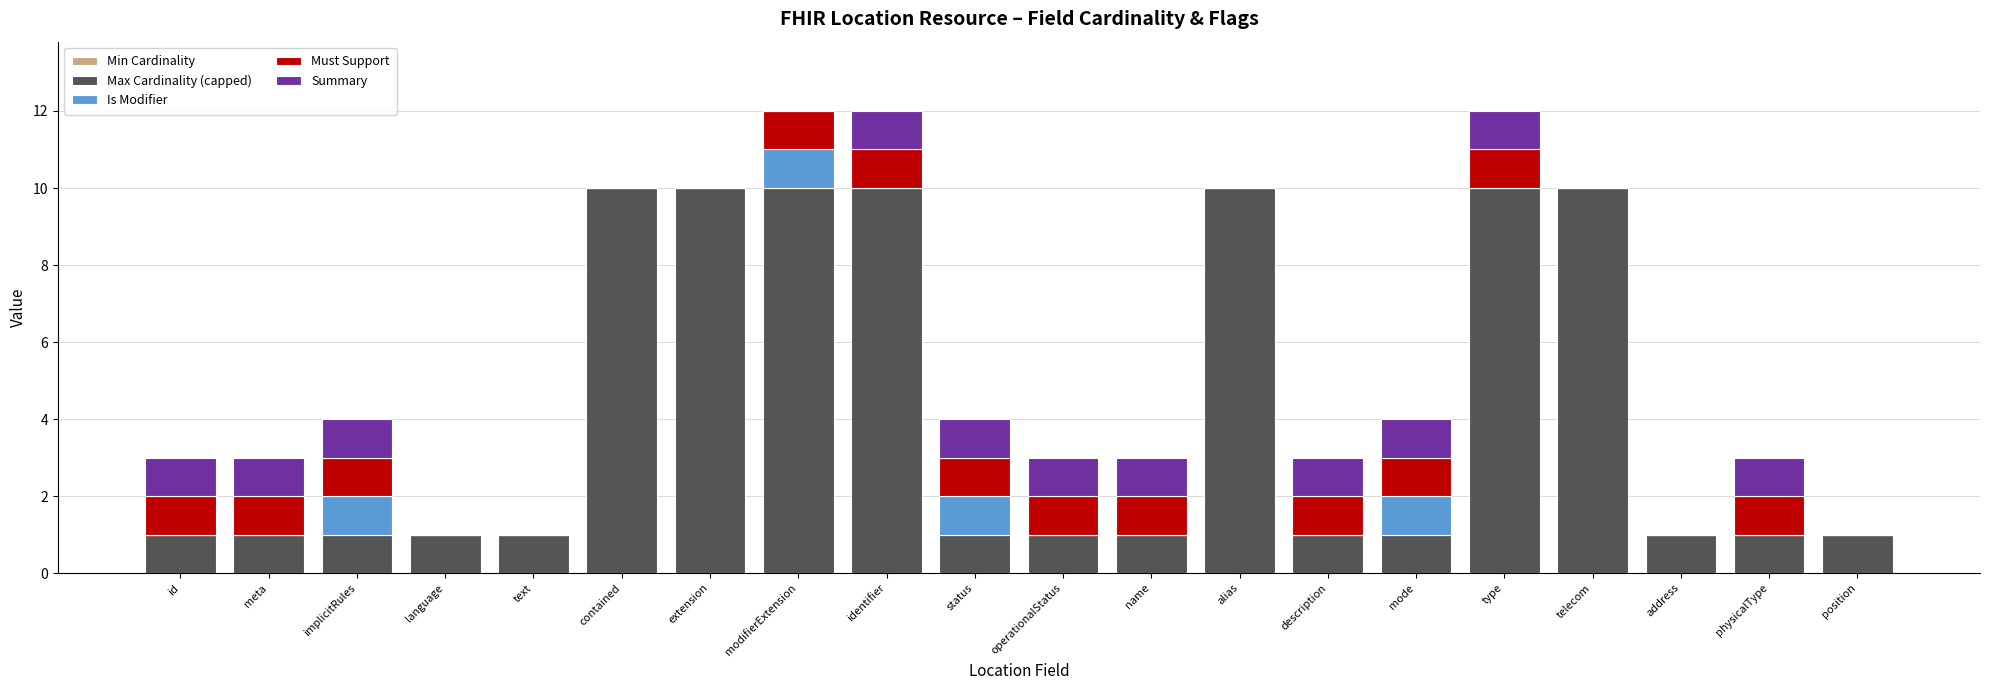

The value of Max Cardinality (capped) at modifierExtension is 17. True or false?

False